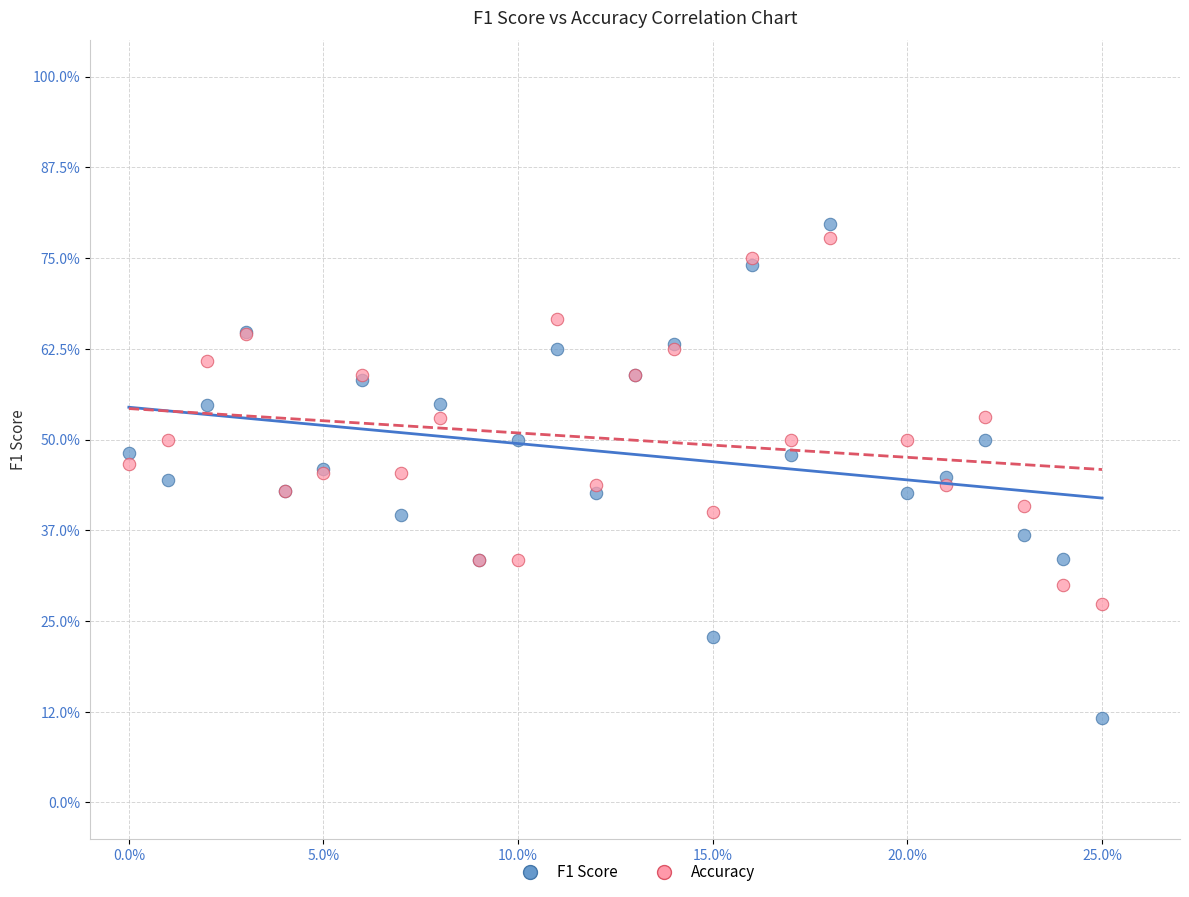

What are all the series names shown in the legend?

F1 Score, Accuracy